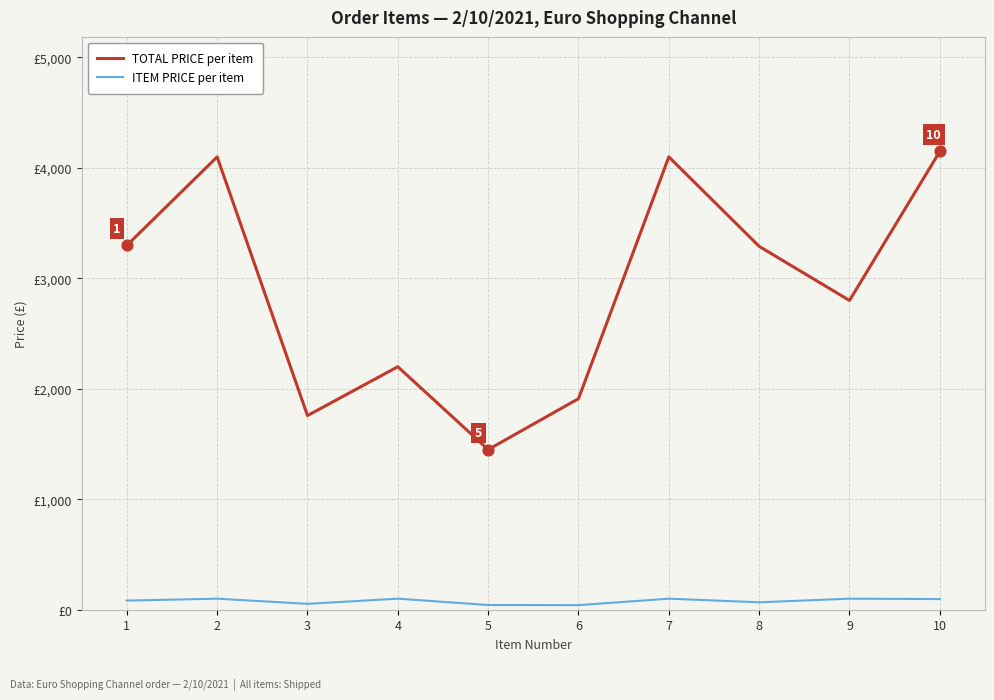

What are all the series names shown in the legend?

TOTAL PRICE per item, ITEM PRICE per item